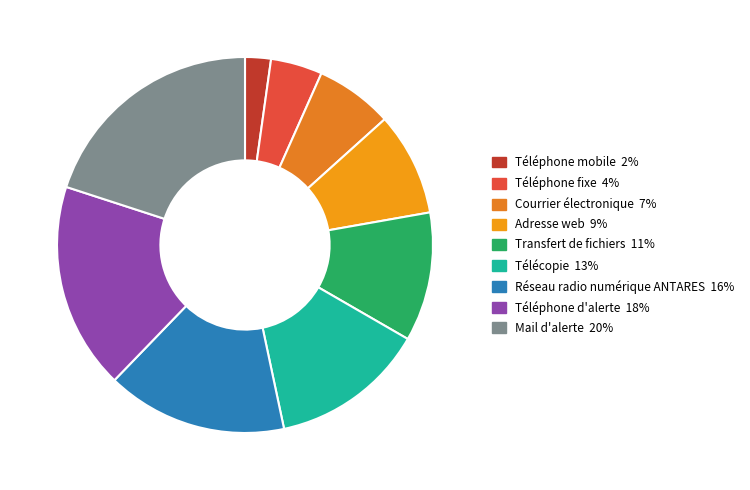

Does Transfert de fichiers represent more than half of the total?

No